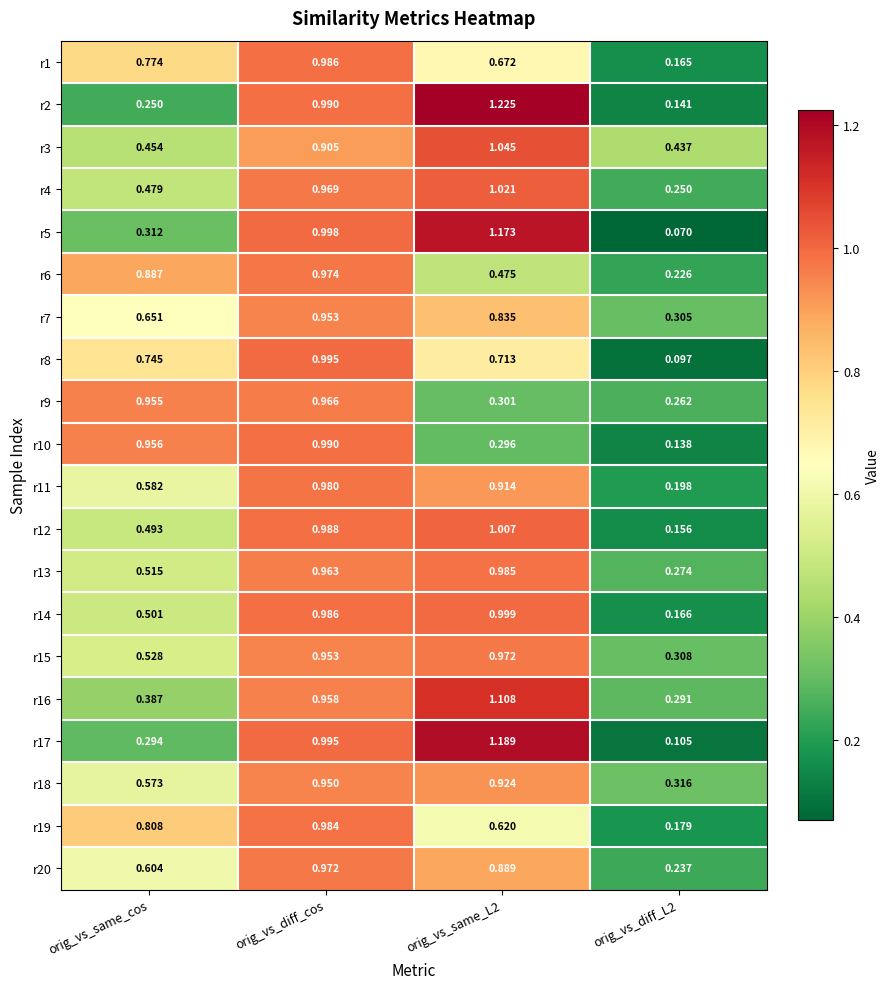

At which category is the sum across all series the highest?

orig_vs_diff_cos